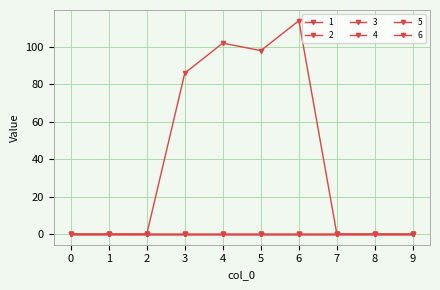

Reading left to right, what are all the values shown in this chart?

1: 0=0	1=0	2=0	3=86	4=102	5=98	6=114	7=0	8=0	9=0
2: 0=0	1=0	2=0	3=0	4=0	5=0	6=0	7=0	8=0	9=0
3: 0=0	1=0	2=0	3=0	4=0	5=0	6=0	7=0	8=0	9=0
4: 0=0	1=0	2=0	3=0	4=0	5=0	6=0	7=0	8=0	9=0
5: 0=0	1=0	2=0	3=0	4=0	5=0	6=0	7=0	8=0	9=0
6: 0=0	1=0	2=0	3=0	4=0	5=0	6=0	7=0	8=0	9=0